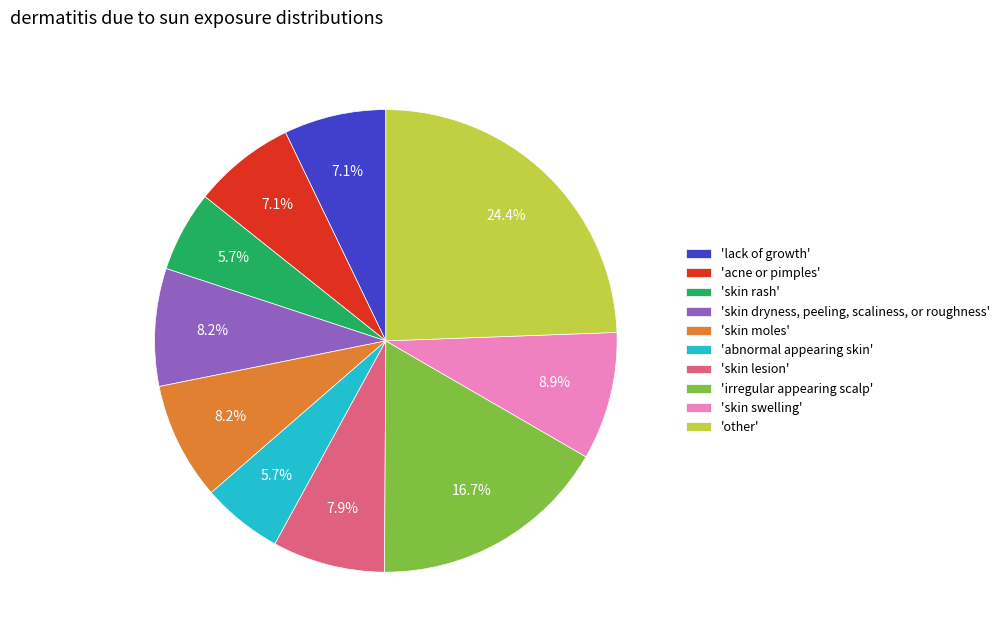

Between 'skin rash' and 'skin swelling', which is larger?

'skin swelling'